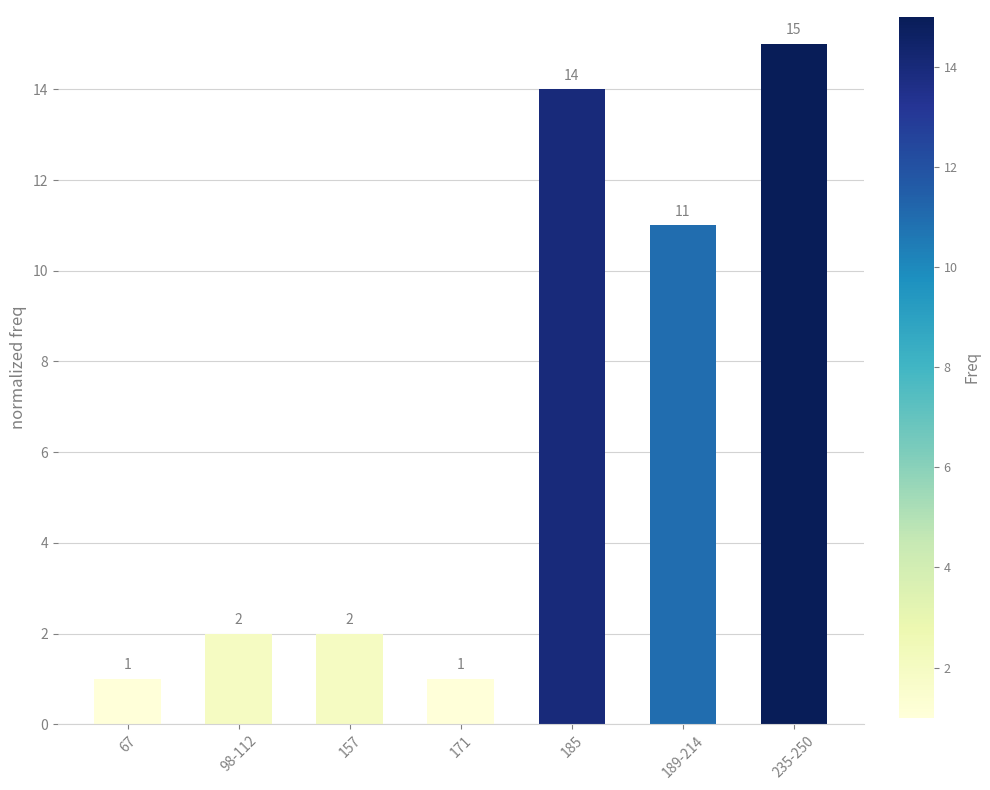

Reading right to left, list all the values displayed in this chart.

235-250=15	189-214=11	185=14	171=1	157=2	98-112=2	67=1